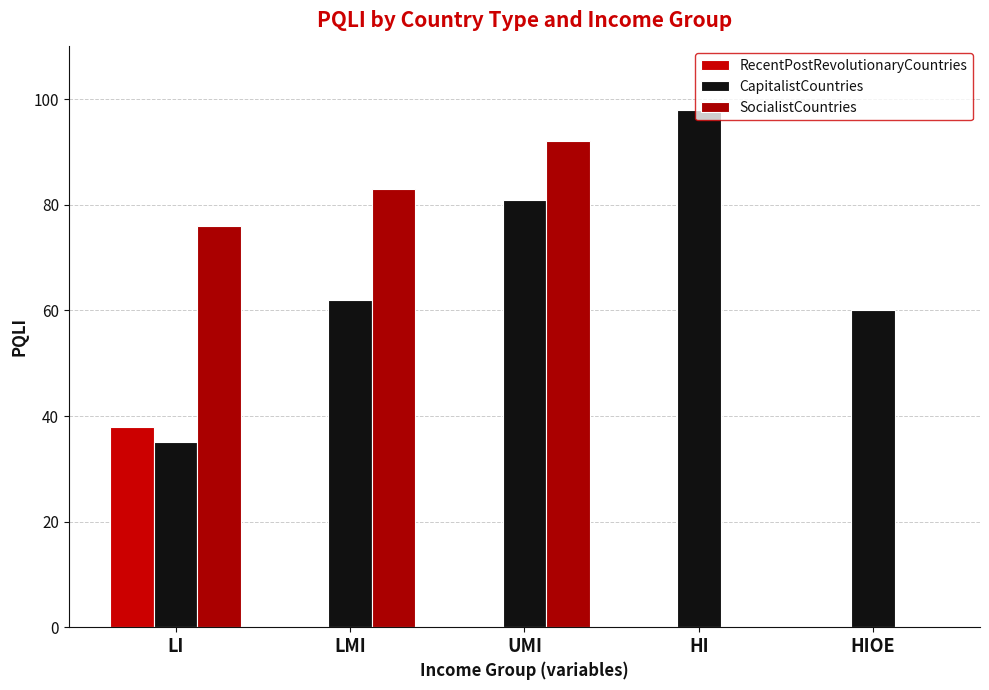

Read the CapitalistCountries value at HIOE.

60